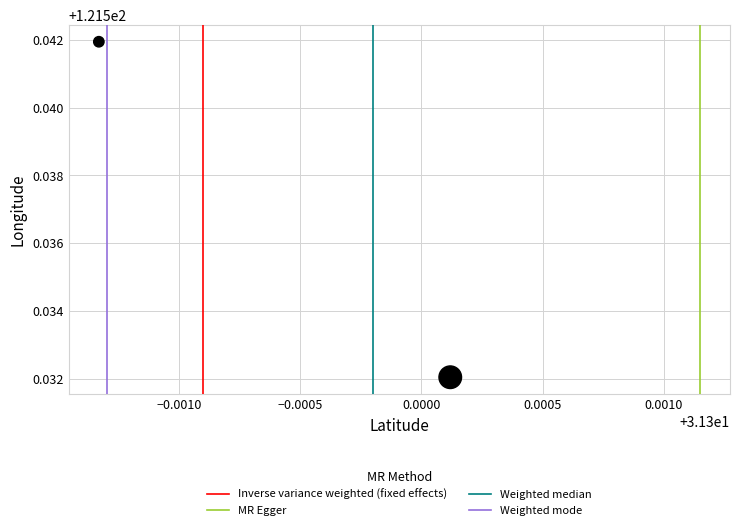

What is the average X value?

31.3